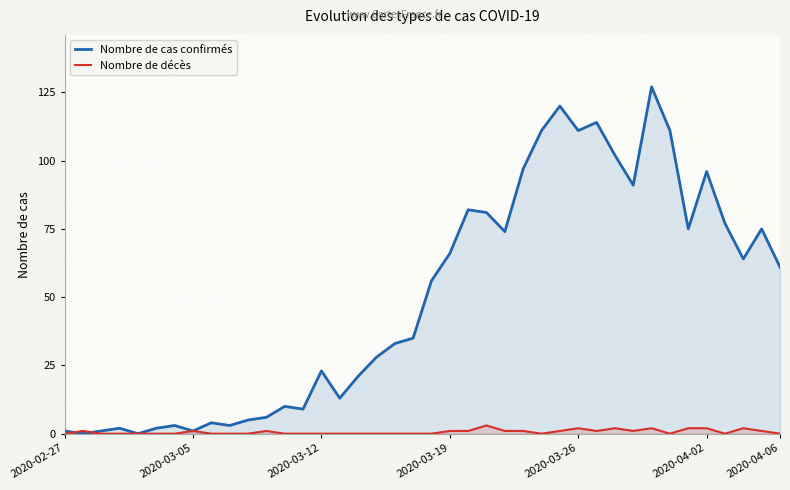

The Nombre de cas confirmés series shows 37 at 32. True or false?

False